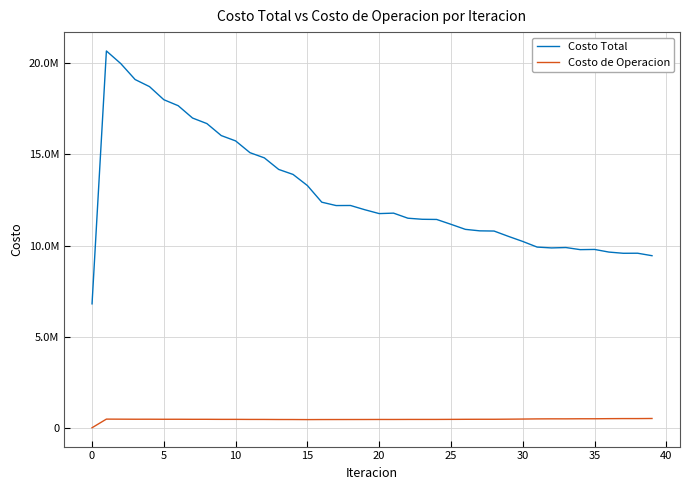

What are all the series names shown in the legend?

Costo Total, Costo de Operacion